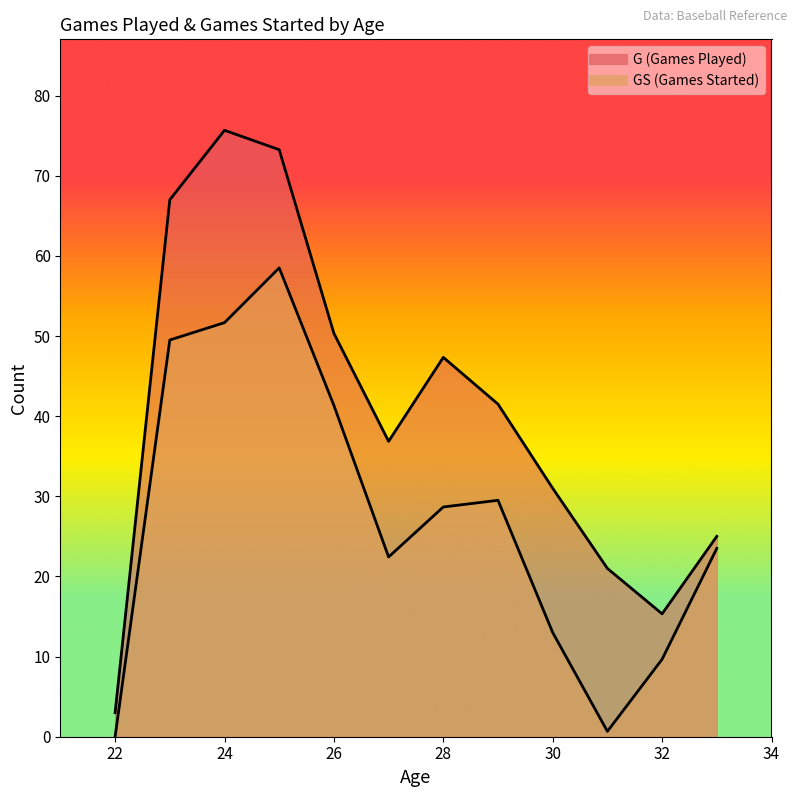

How many values in GS (Games Started) are above zero?

11